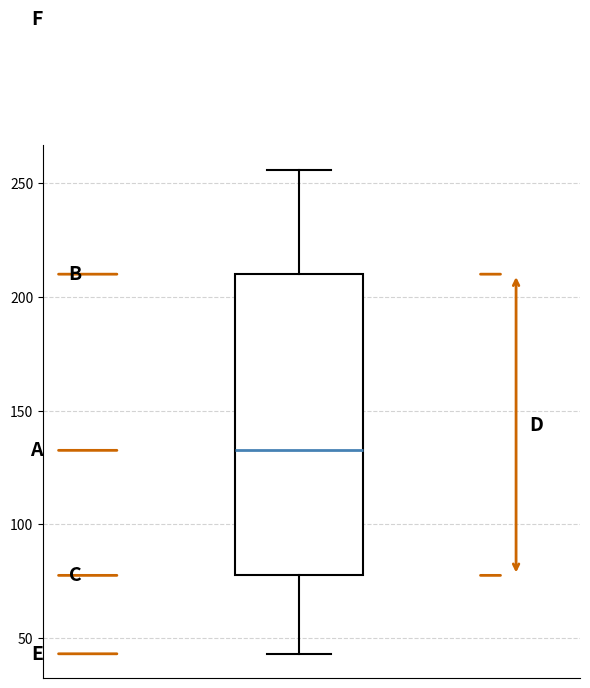

Transcribe this box plot: give where the median line is, the range the box spans, and where the two whiskers end, as read against the y-axis. The values are not printed on the chart, so give them approximately, as read against the axis.

median 135, box 80 to 210, whiskers 45 to 255